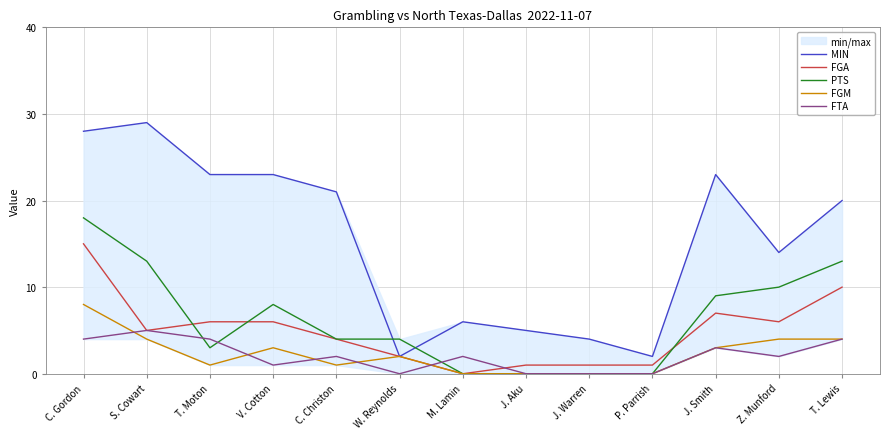

At which category does FGM reach its first local valley?

T. Moton